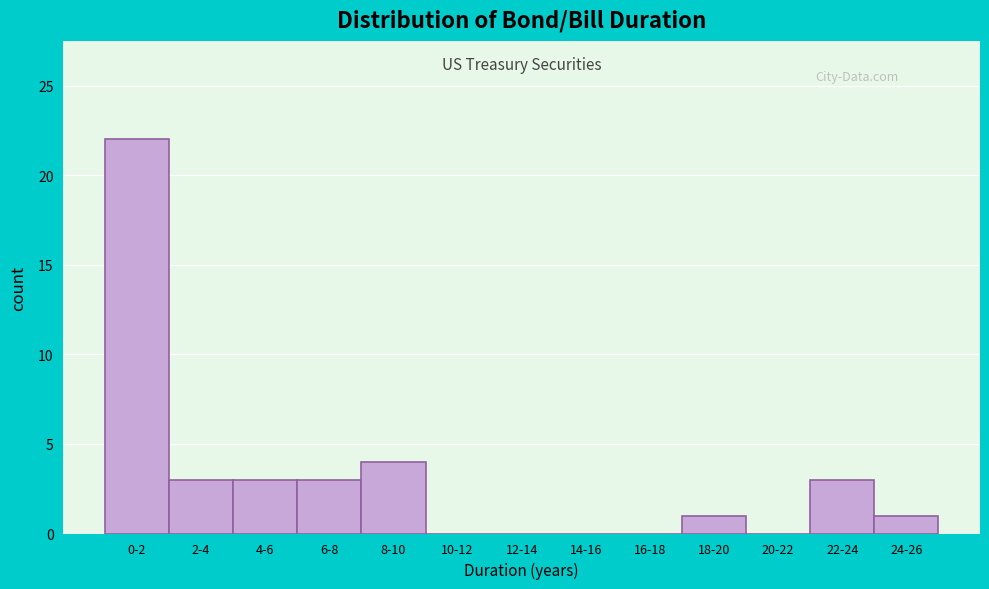

Reading left to right, list all the values displayed in this chart.

0-2=22	2-4=3	4-6=3	6-8=3	8-10=4	10-12=0	12-14=0	14-16=0	16-18=0	18-20=1	20-22=0	22-24=3	24-26=1